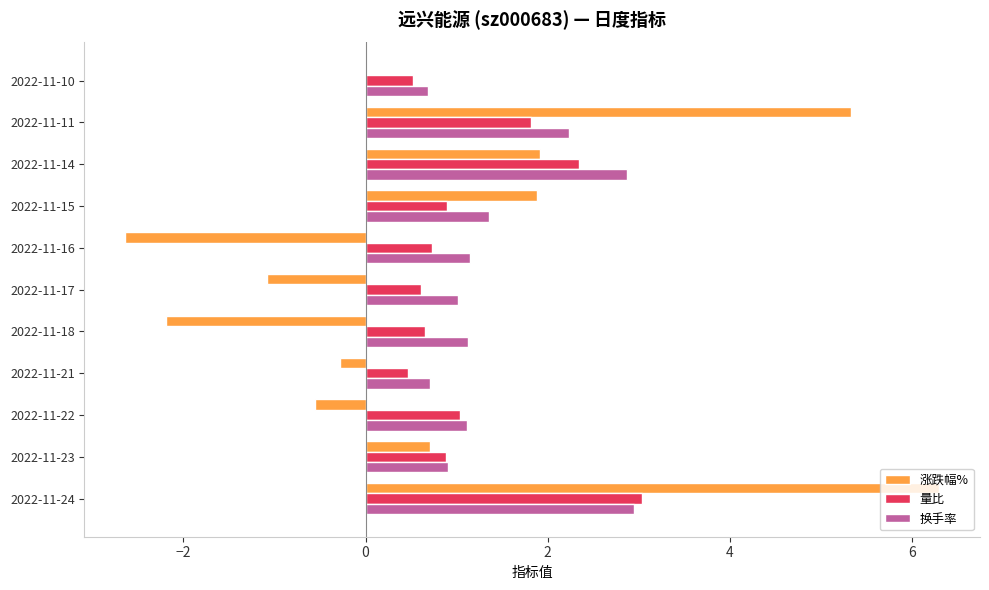

Between 2022-11-21 and 2022-11-11, which series saw the biggest shift?

涨跌幅%